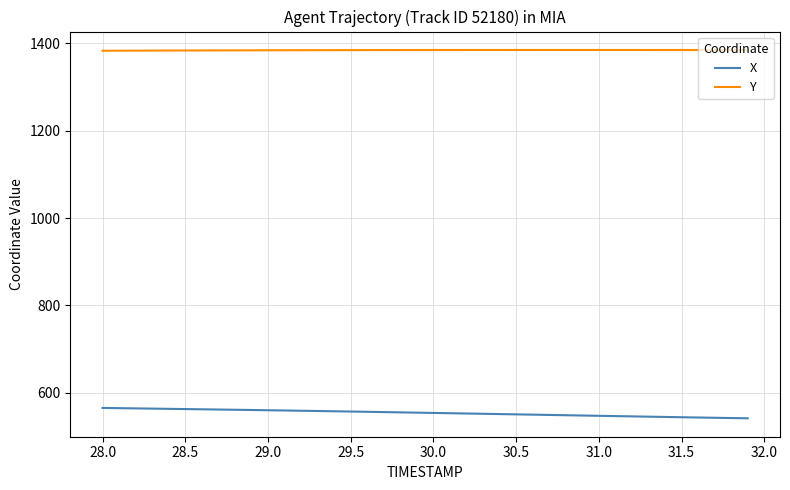

True or false: Y and X cross at least once.

False